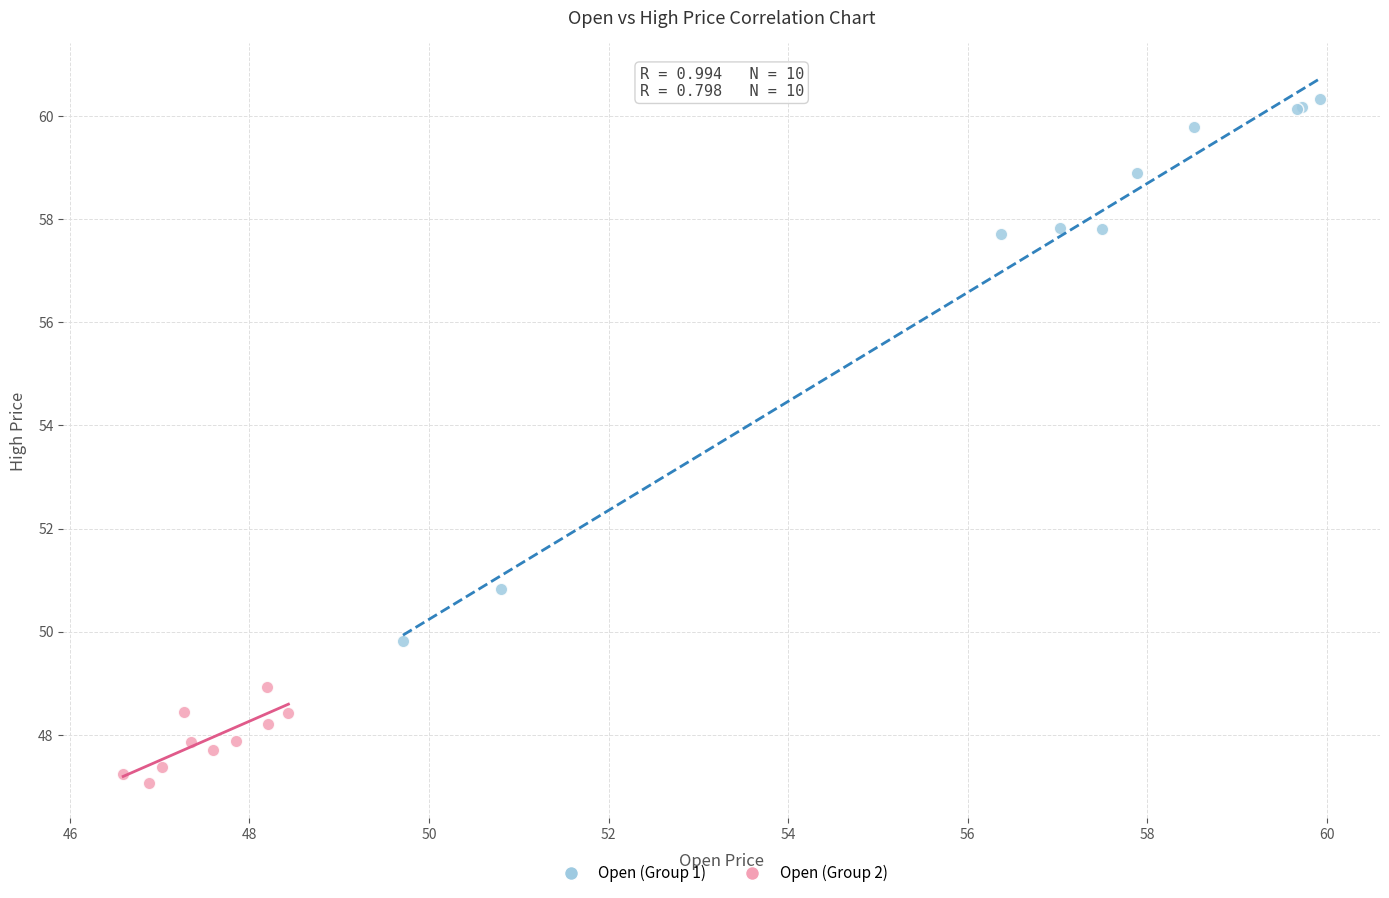

Which series contains the highest Y value?

Open (Group 1)